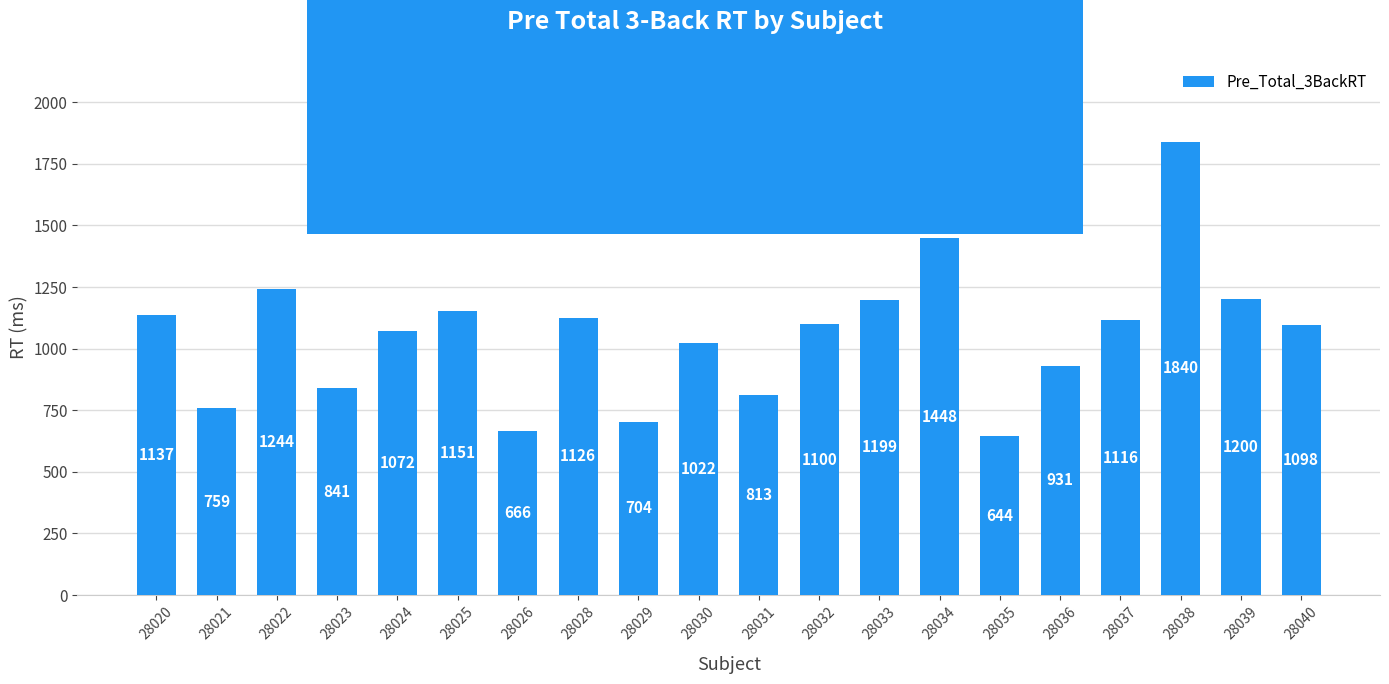

True or false: the data shows 1419.8 at 28031.

False